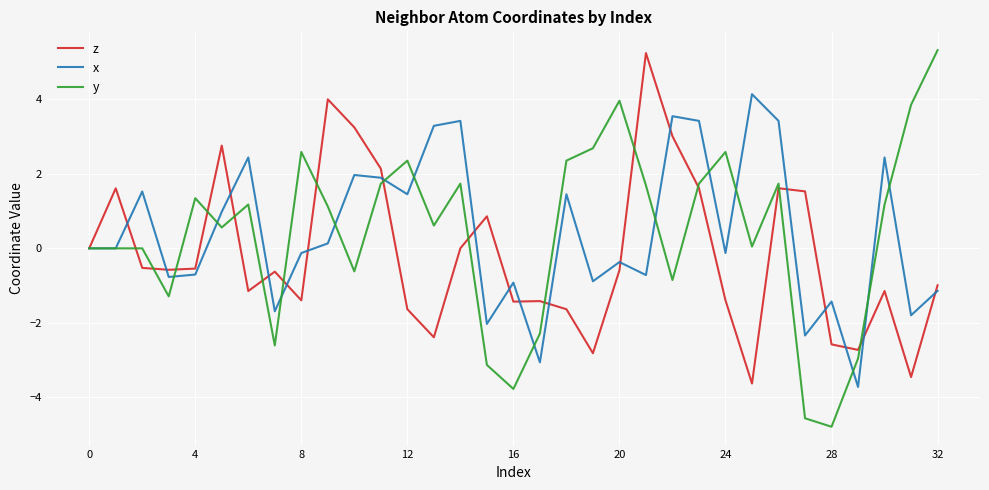

Which series has the largest range (max minus min)?

y